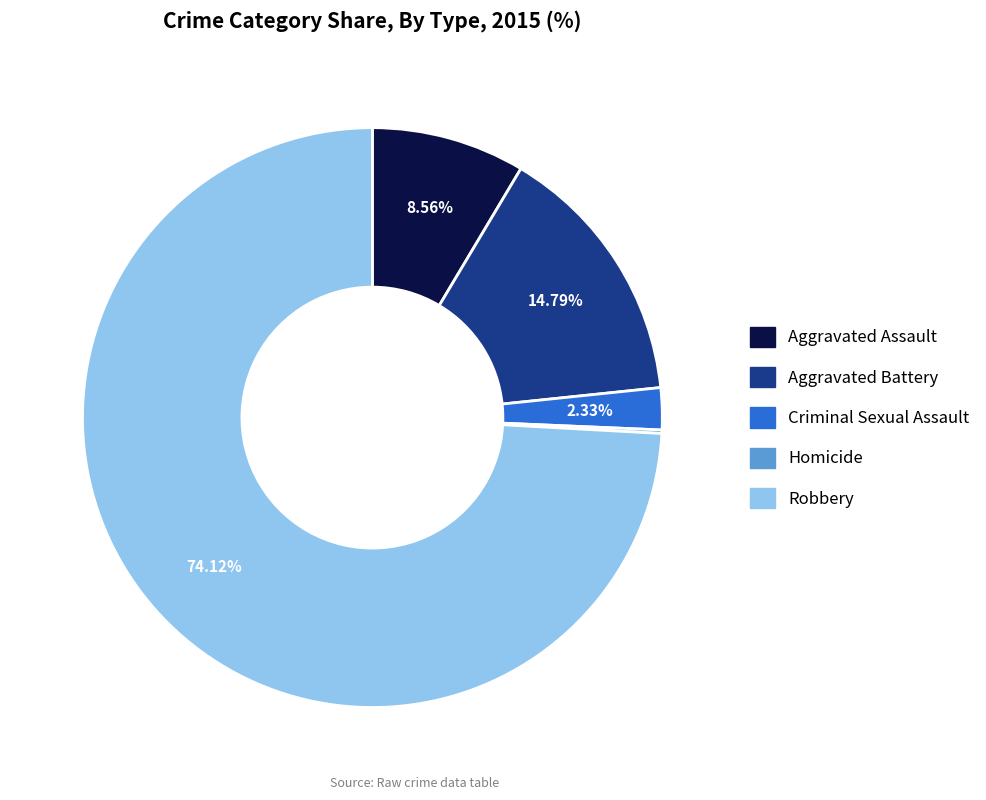

To the nearest percent, what is the difference between the Aggravated Battery and Criminal Sexual Assault slice percentages?

12%